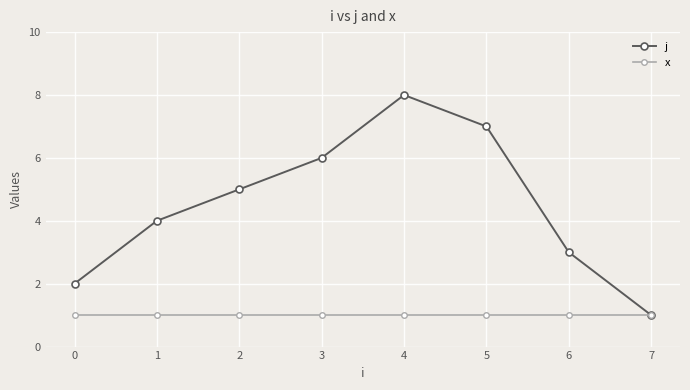

List the series in order of their overall mean, lowest first.

x, j